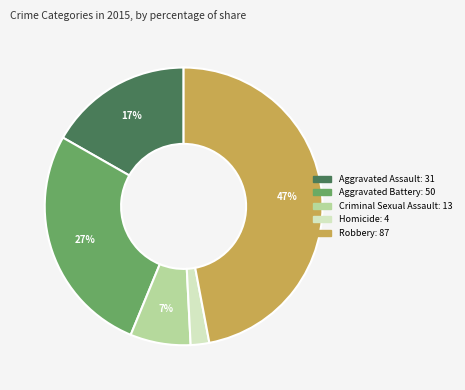

Is it true that Aggravated Assault is 17% of the pie?

True